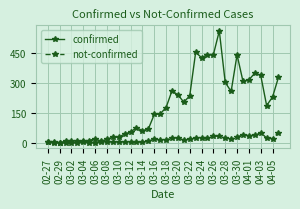

Which series has the largest total across all categories?

confirmed